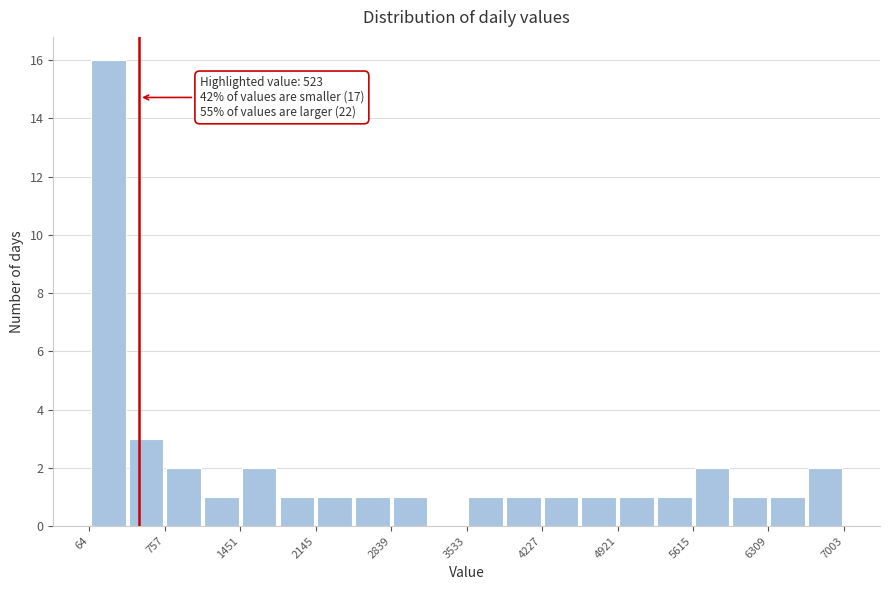

Around what value on the x-axis is the tallest bar? Give the approximate position of its centre, as read against the axis.

200